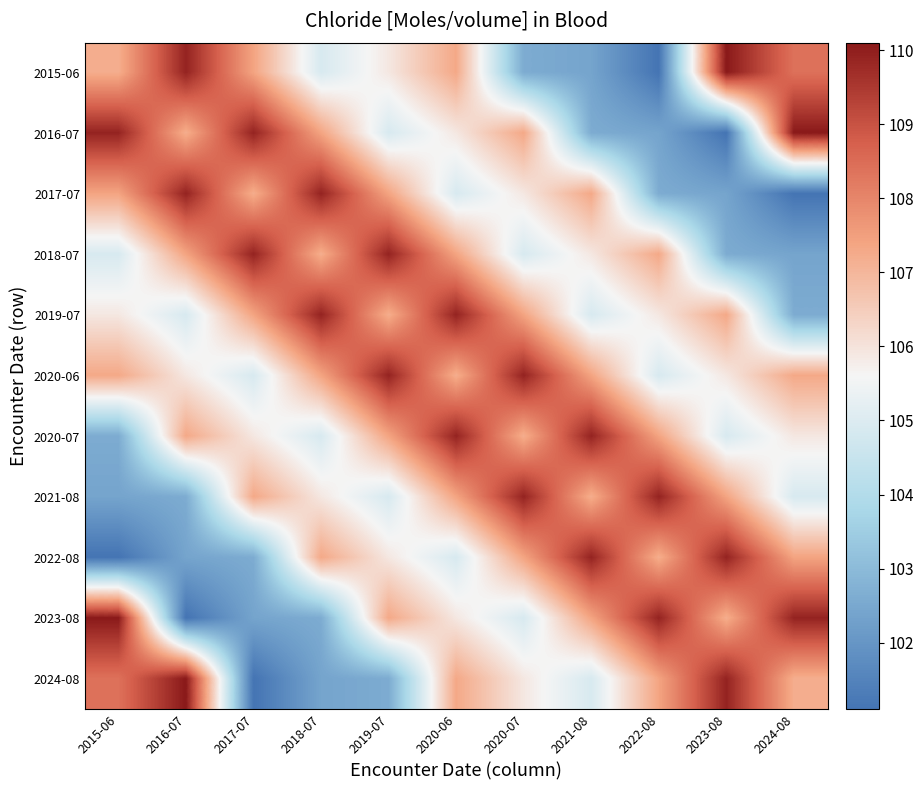

What is the spread (max minus min) of values at 2022-08?

8.8